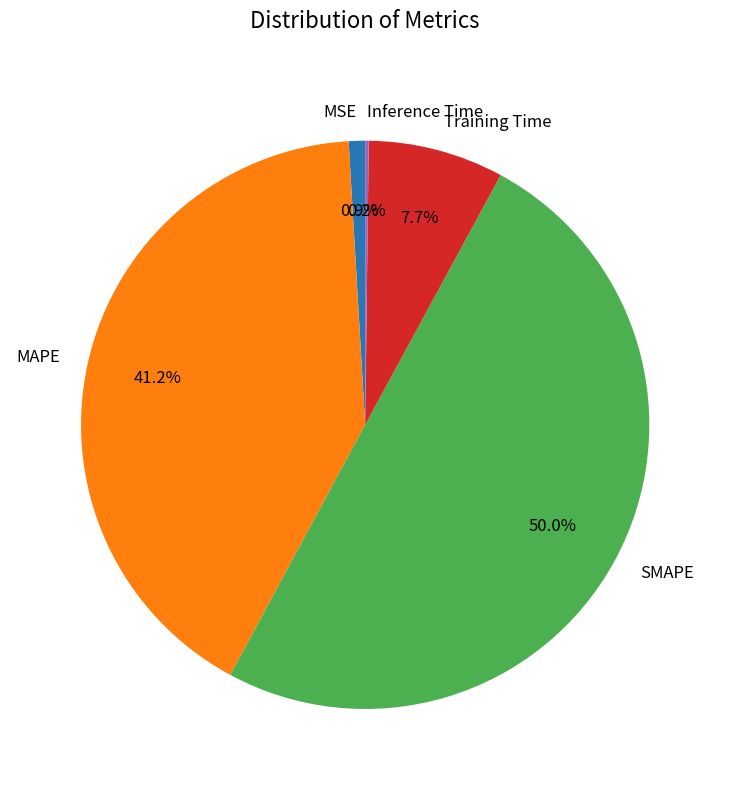

Combined, what portion of the pie is Training Time and SMAPE?

57.7%